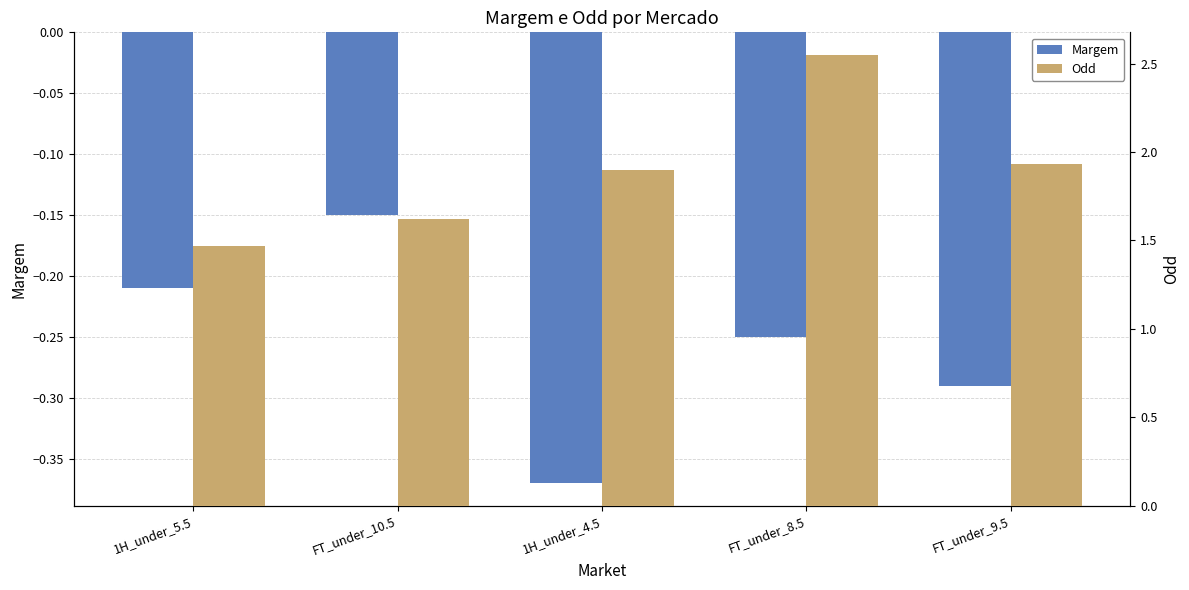

How many groups of bars are there?

5